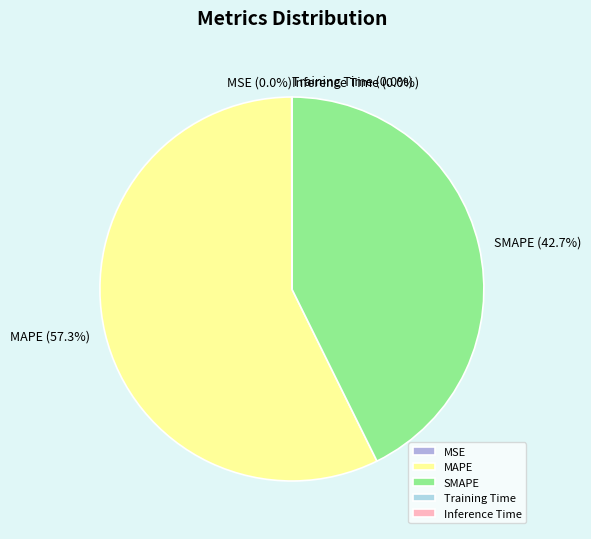

Is there any slice that represents more than half of the pie?

Yes